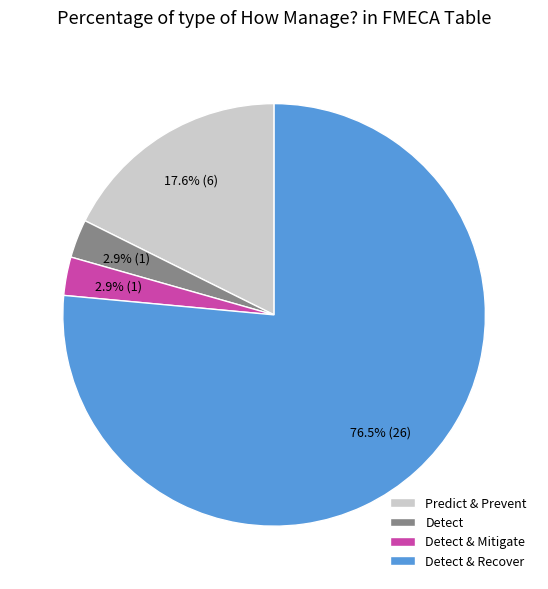

True or false: Detect & Recover accounts for 39% of the total.

False